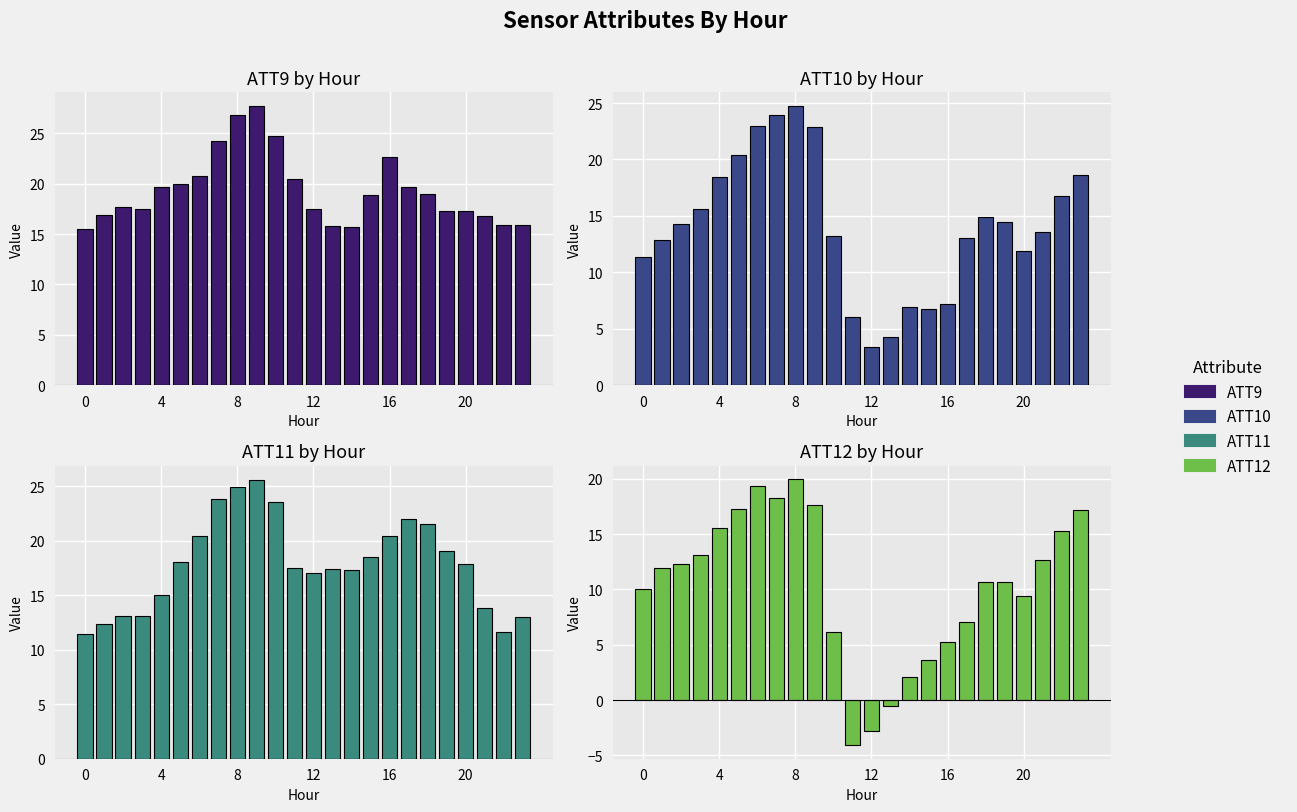

How many values in the ATT9 series exceed 18?

12